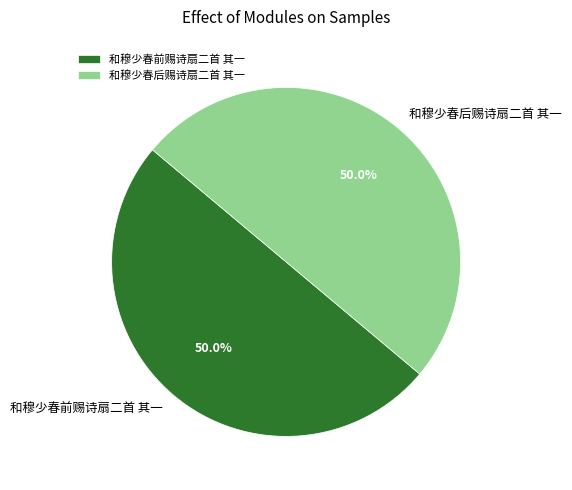

Count the number of slices in the pie.

2